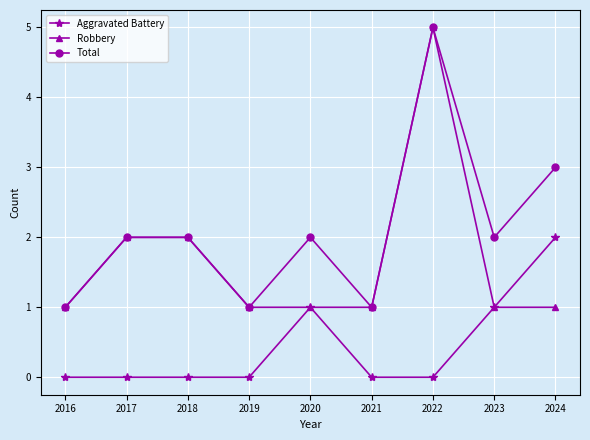

What are all the series names shown in the legend?

Aggravated Battery, Robbery, Total